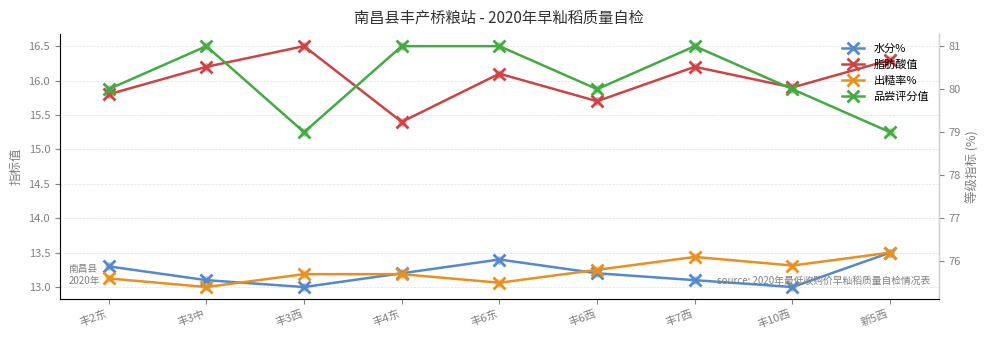

At which category is the sum across all series the highest?

丰7西